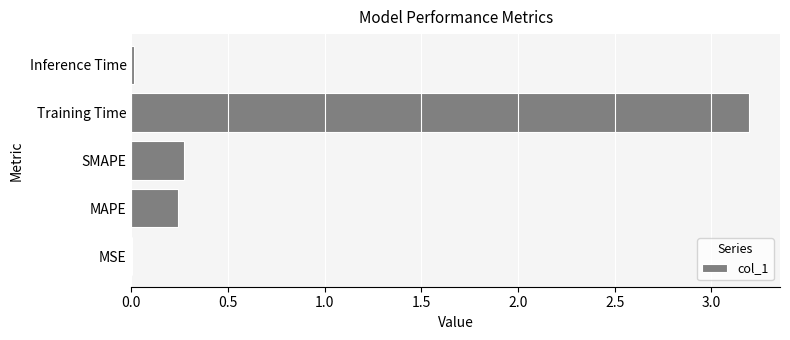

How many categories are shown in the chart?

5